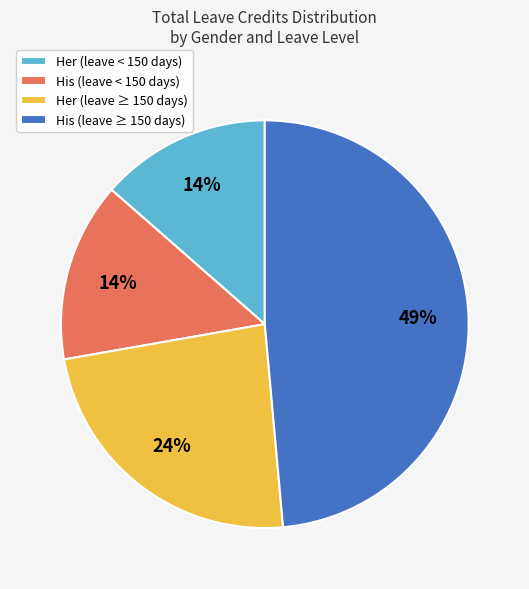

Which slice is the largest?

His (leave ≥ 150 days)